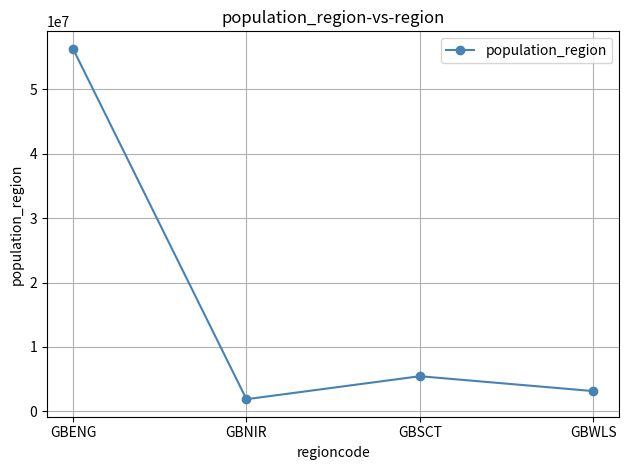

At which category does the chart reach its peak across all series?

GBENG